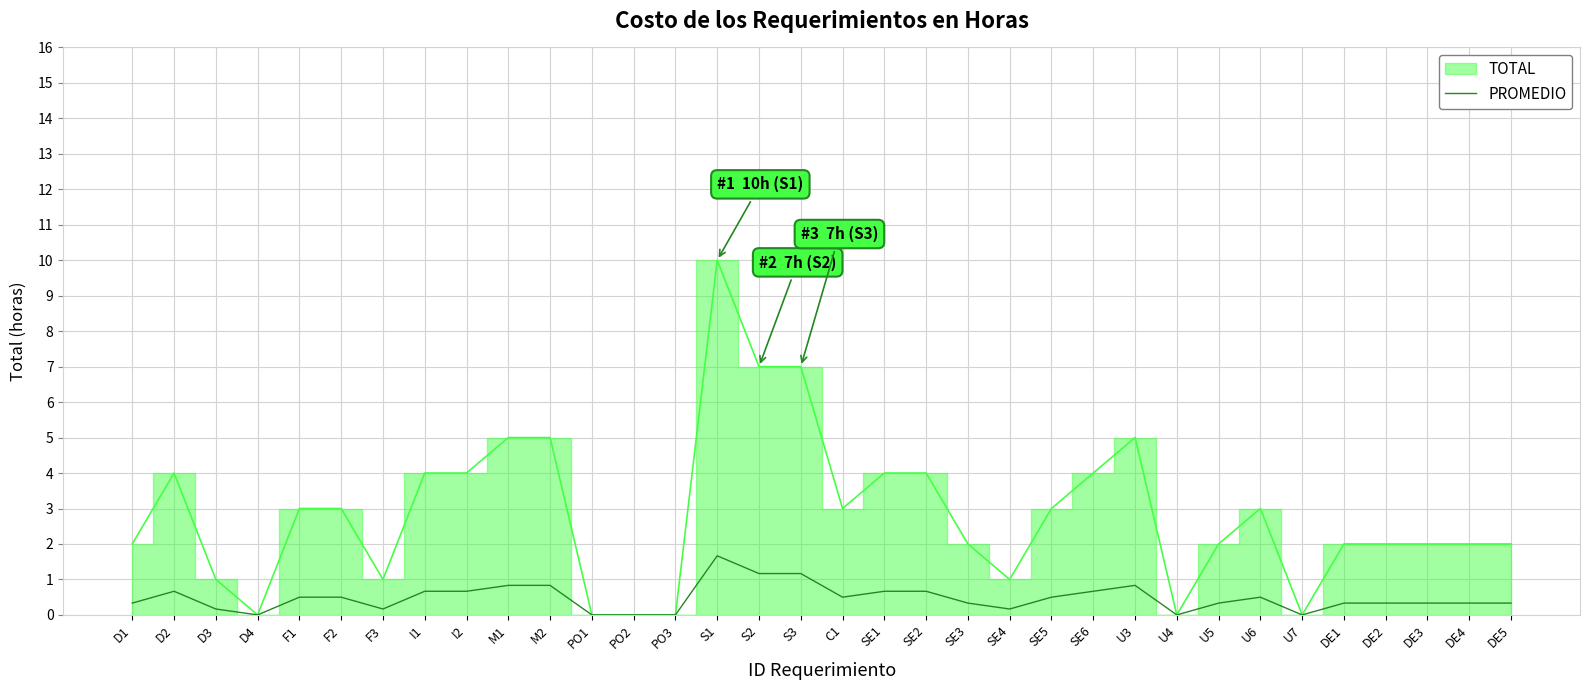

Which label corresponds to the smallest value in the chart?

D4